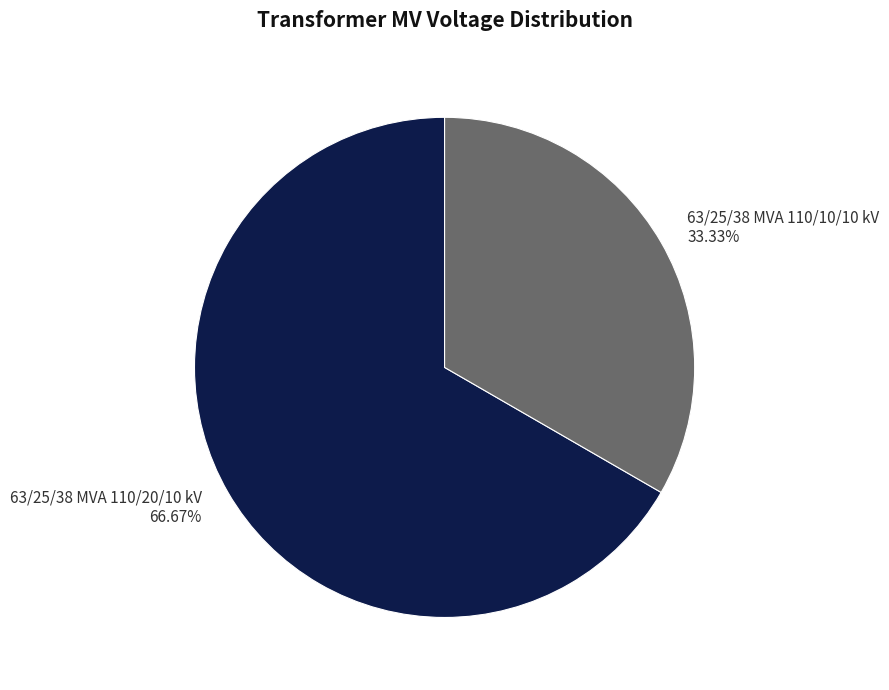

Approximately how many times larger is the value at 63/25/38 MVA 110/20/10 kV compared to 63/25/38 MVA 110/10/10 kV?

2.0